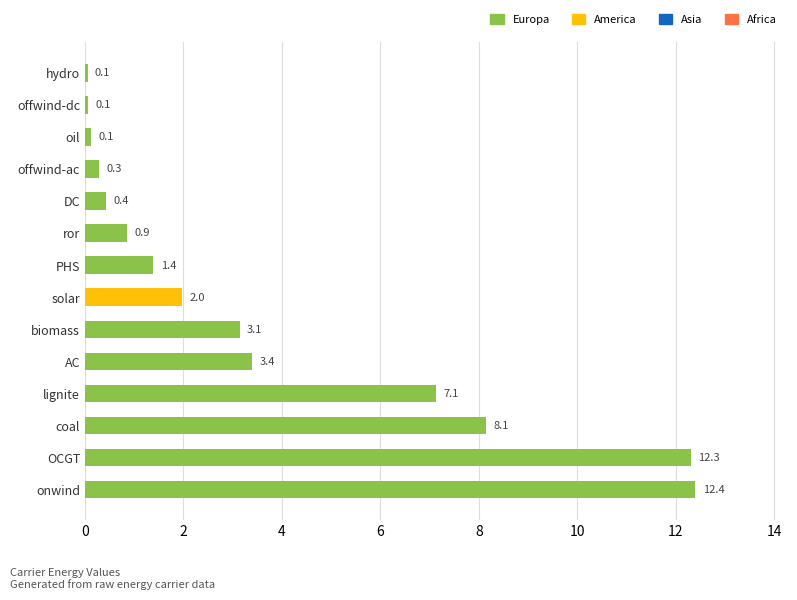

What is the minimum value shown in the chart?

0.1